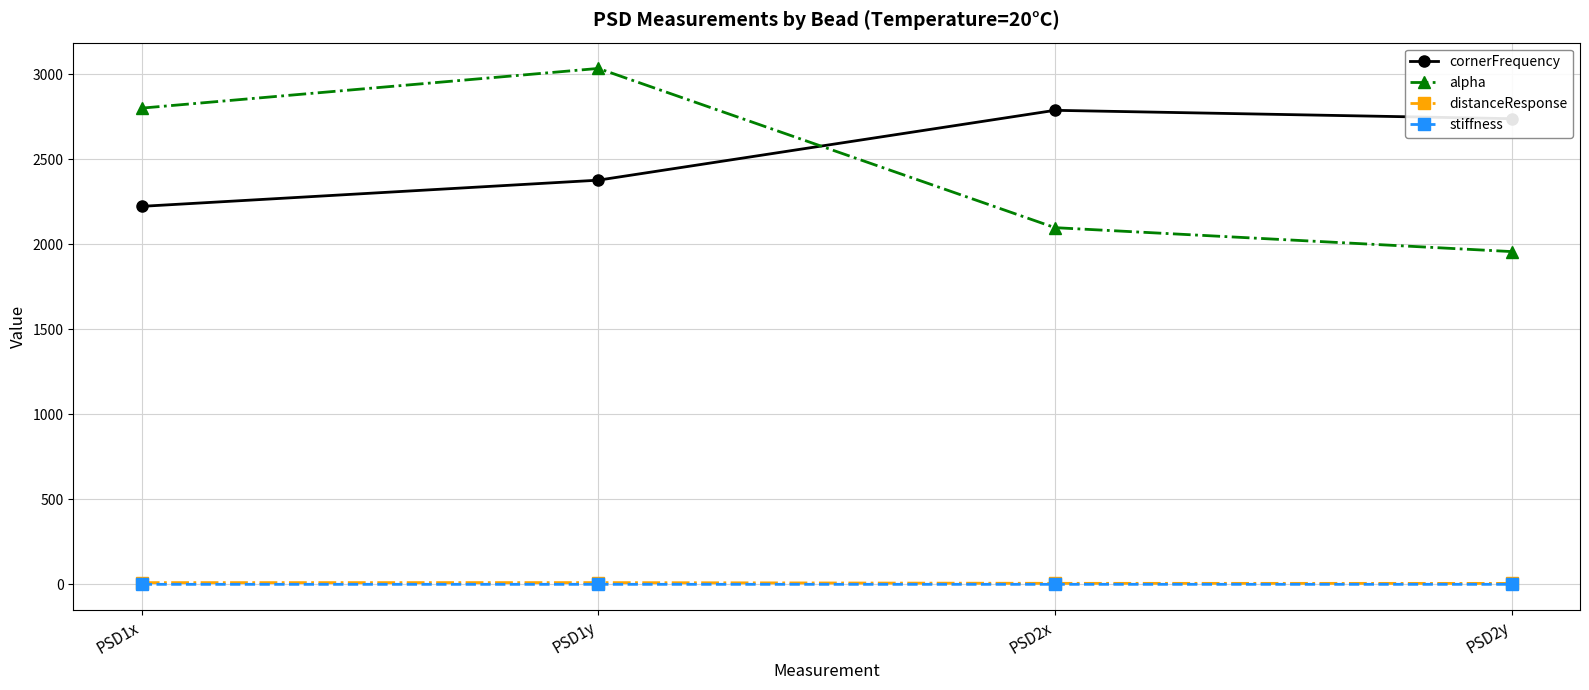

What are all the series names shown in the legend?

cornerFrequency, alpha, distanceResponse, stiffness